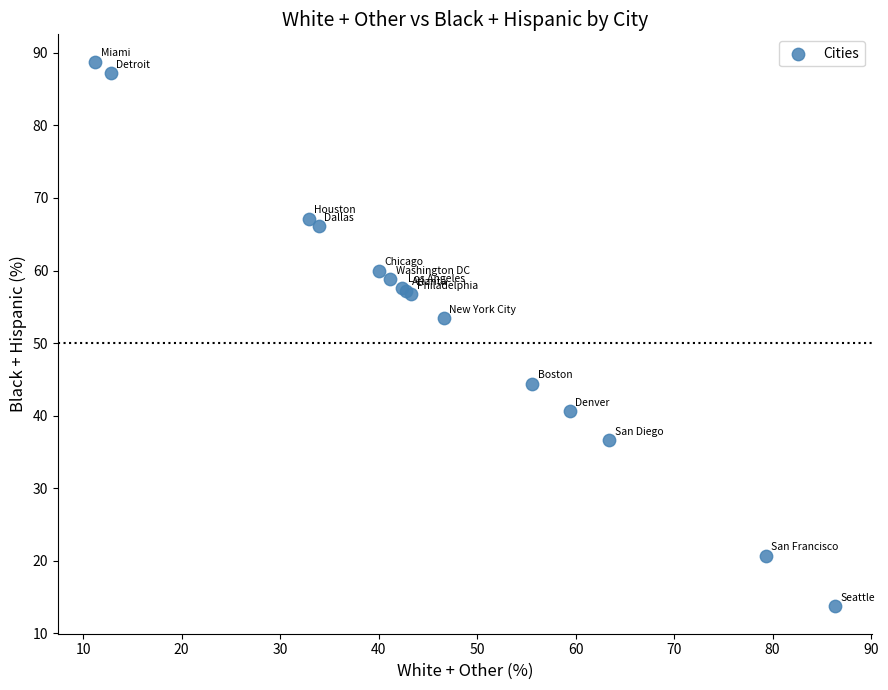

What Y value in the scatter plot is closest to 51?

53.4